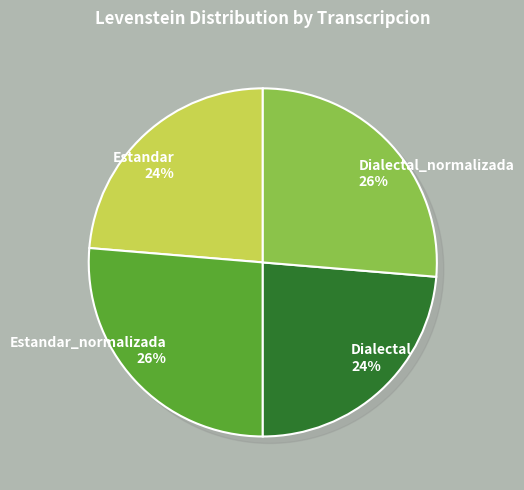

What is the ratio of the value at Dialectal_normalizada to the value at Estandar_normalizada?

1.0